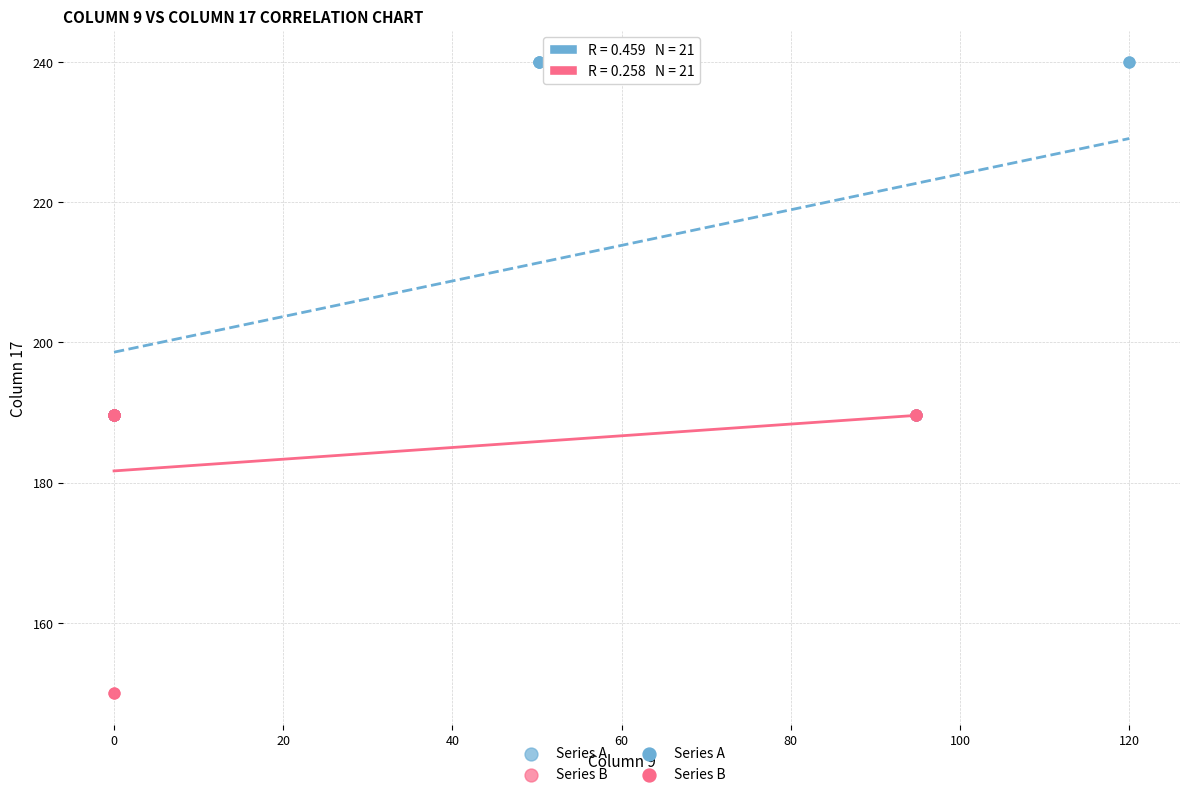

Which series has the widest spread of Y values?

Series A